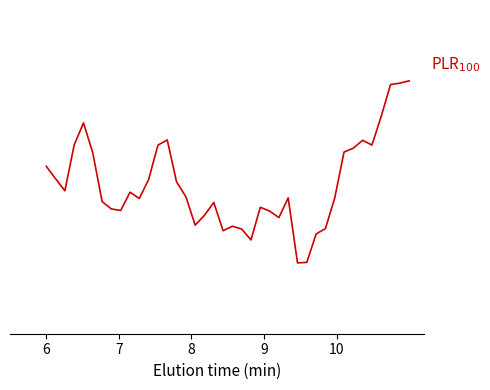

Does the chart have visible grid lines?

No